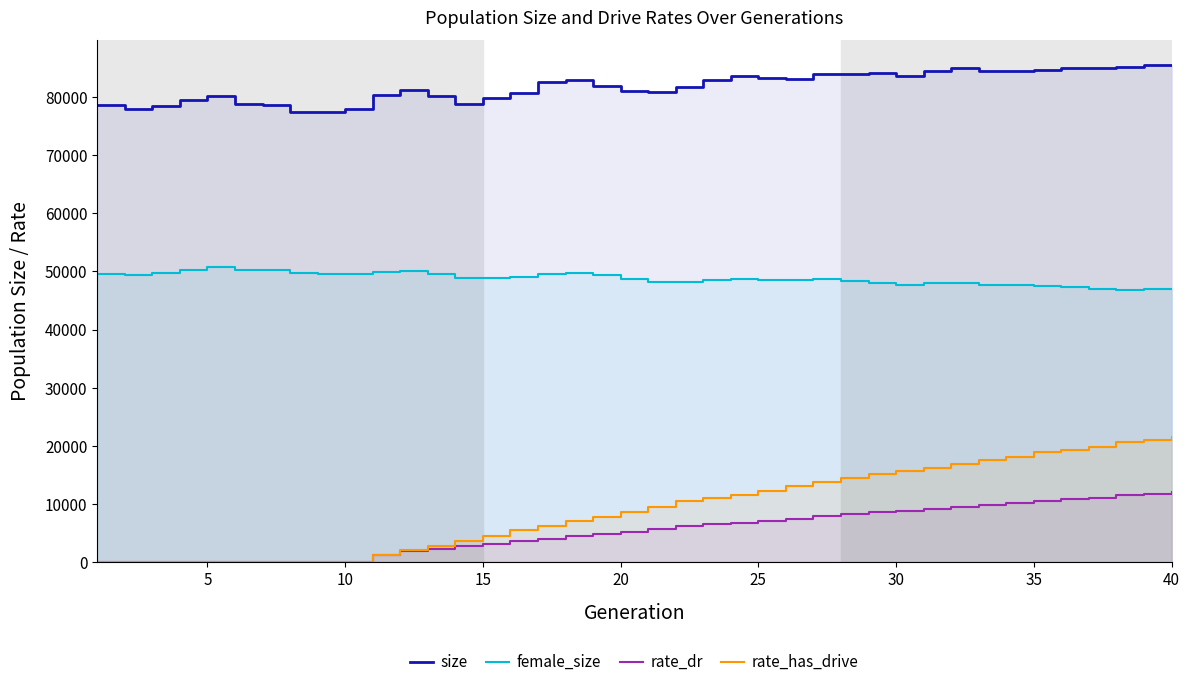

True or false: size and female_size cross at least once.

False